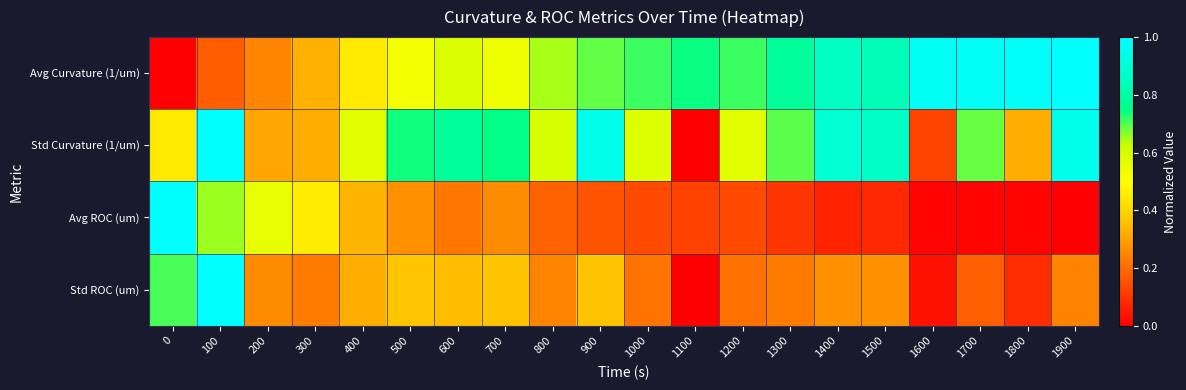

Reading left to right, transcribe all the data shown in this chart.

Avg Curvature (1/um): 0=0.0	100=0.2	200=0.2	300=0.3	400=0.4	500=0.5	600=0.6	700=0.5	800=0.6	900=0.7	1000=0.7	1100=0.7	1200=0.7	1300=0.8	1400=0.9	1500=0.8	1600=1.0	1700=1.0	1800=1.0	1900=1.0
Std Curvature (1/um): 0=0.4	100=1.0	200=0.3	300=0.3	400=0.6	500=0.7	600=0.8	700=0.7	800=0.6	900=0.9	1000=0.6	1100=0.0	1200=0.6	1300=0.7	1400=0.9	1500=0.9	1600=0.1	1700=0.7	1800=0.3	1900=1.0
Avg ROC (um): 0=1.0	100=0.7	200=0.6	300=0.5	400=0.3	500=0.3	600=0.2	700=0.3	800=0.2	900=0.2	1000=0.1	1100=0.1	1200=0.1	1300=0.1	1400=0.1	1500=0.1	1600=0.0	1700=0.0	1800=0.0	1900=0.0
Std ROC (um): 0=0.7	100=1.0	200=0.3	300=0.2	400=0.3	500=0.4	600=0.3	700=0.4	800=0.2	900=0.4	1000=0.2	1100=0.0	1200=0.2	1300=0.2	1400=0.3	1500=0.3	1600=0.0	1700=0.2	1800=0.1	1900=0.2